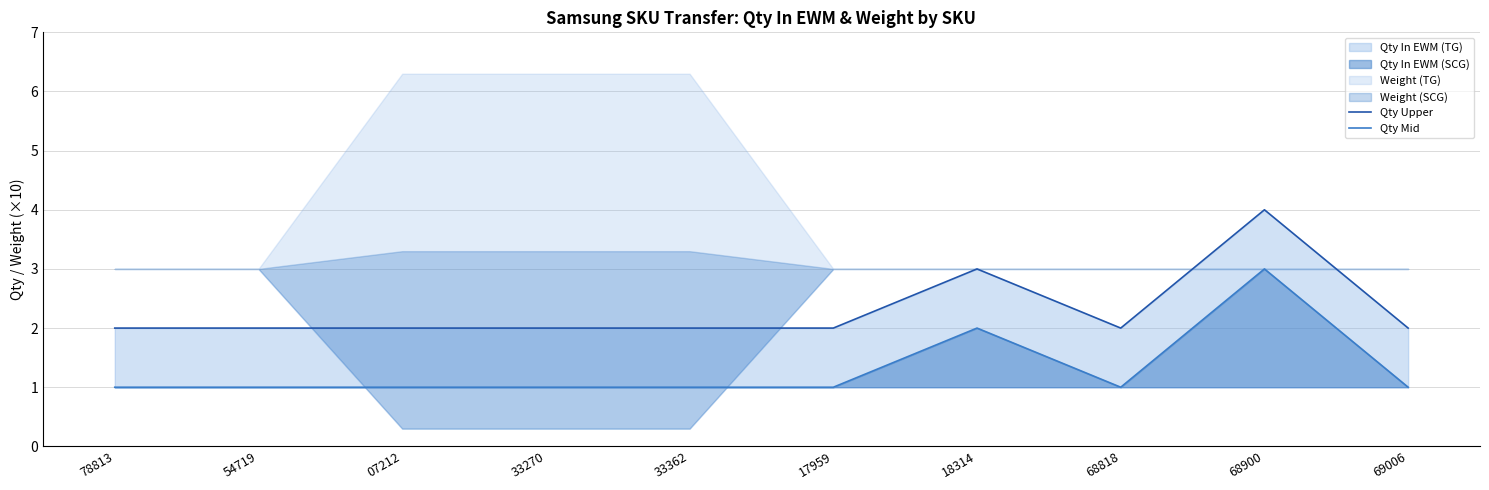

True or false: Qty Upper and Qty Mid intersect in this chart.

False